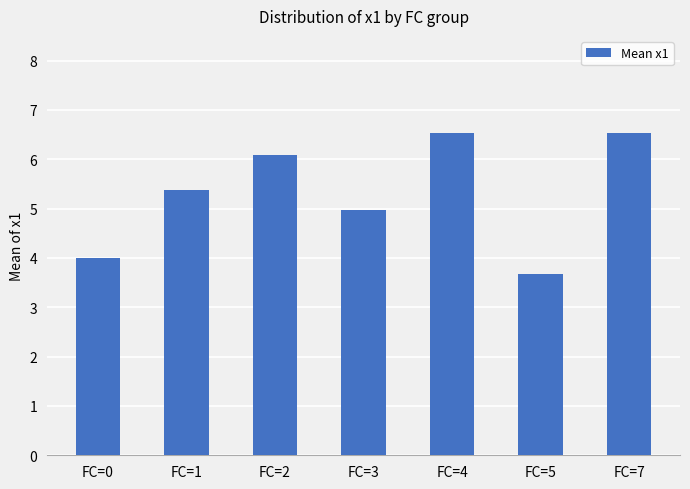

Where does the data first go above 5?

FC=1